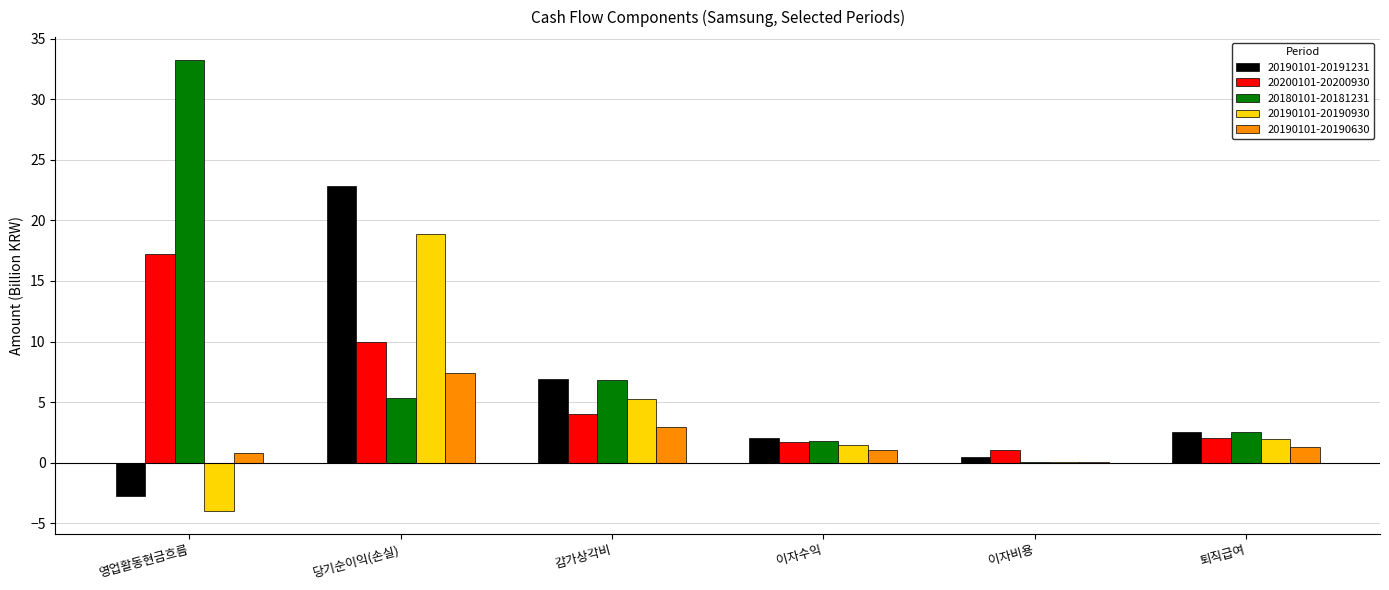

Where does the 20190101-20191231 series first go above 2?

당기순이익(손실)